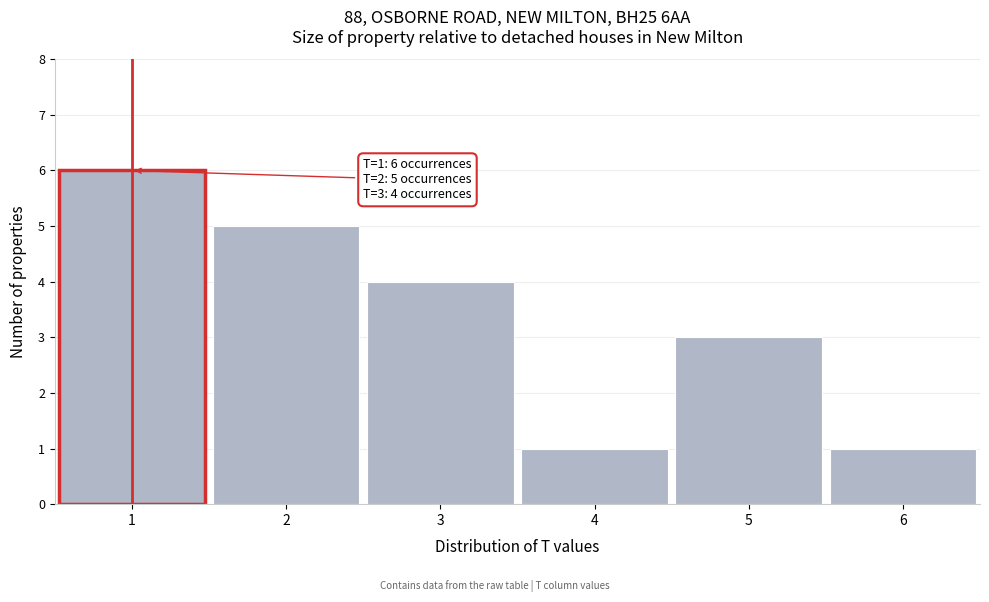

Reading right to left, list all the values displayed in this chart.

6=1	5=3	4=1	3=4	2=5	1=6